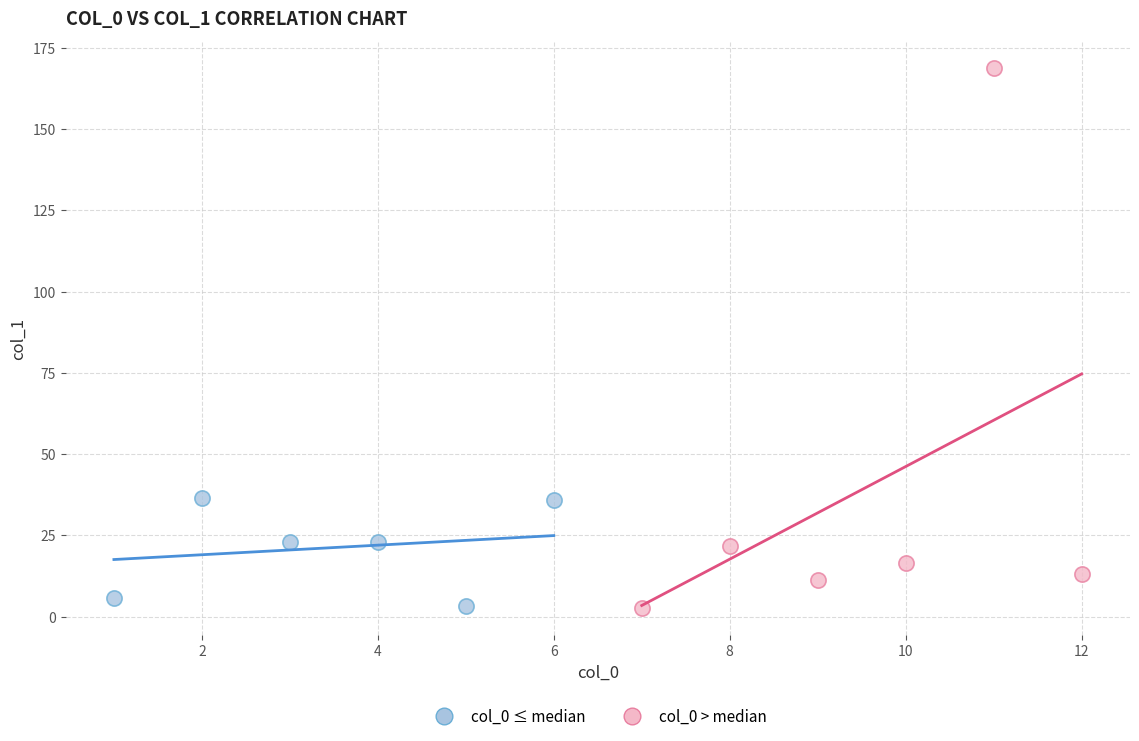

Which series reaches the maximum Y coordinate?

col_0 > median